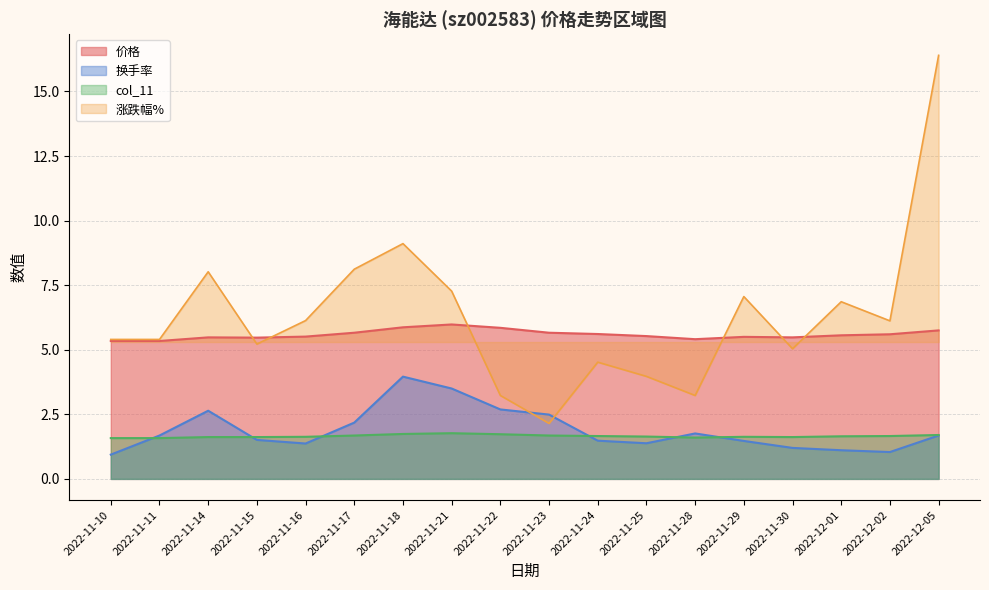

List the labels in order of col_11 value, smallest first.

2022-11-10, 2022-11-11, 2022-11-28, 2022-11-14, 2022-11-15, 2022-11-30, 2022-11-16, 2022-11-29, 2022-11-25, 2022-12-01, 2022-11-24, 2022-12-02, 2022-11-17, 2022-11-23, 2022-12-05, 2022-11-22, 2022-11-18, 2022-11-21